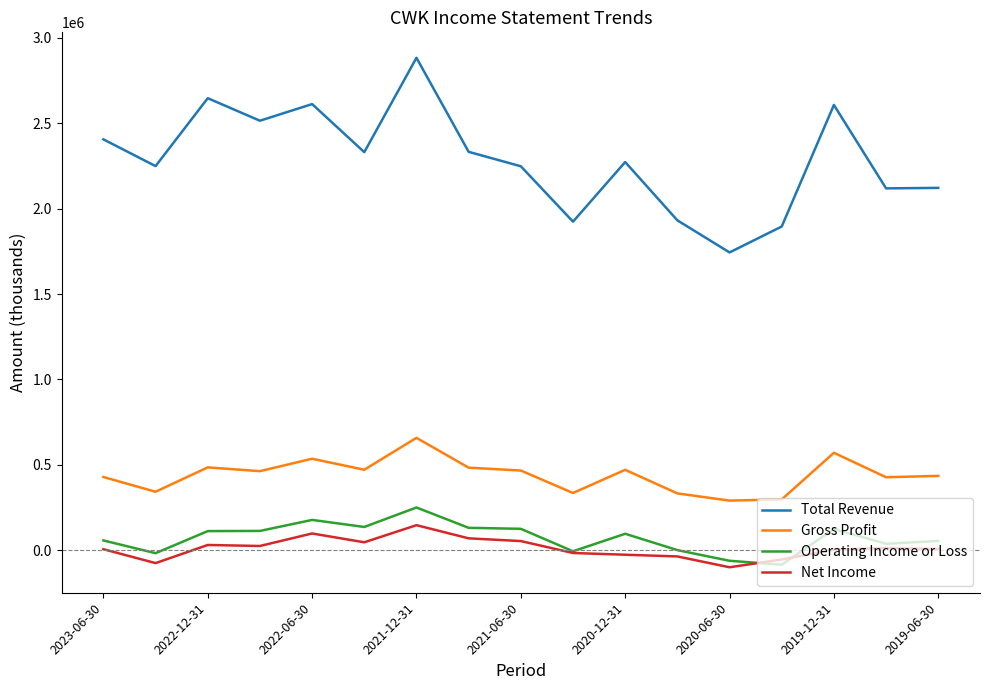

What is the greatest value displayed?

2883700